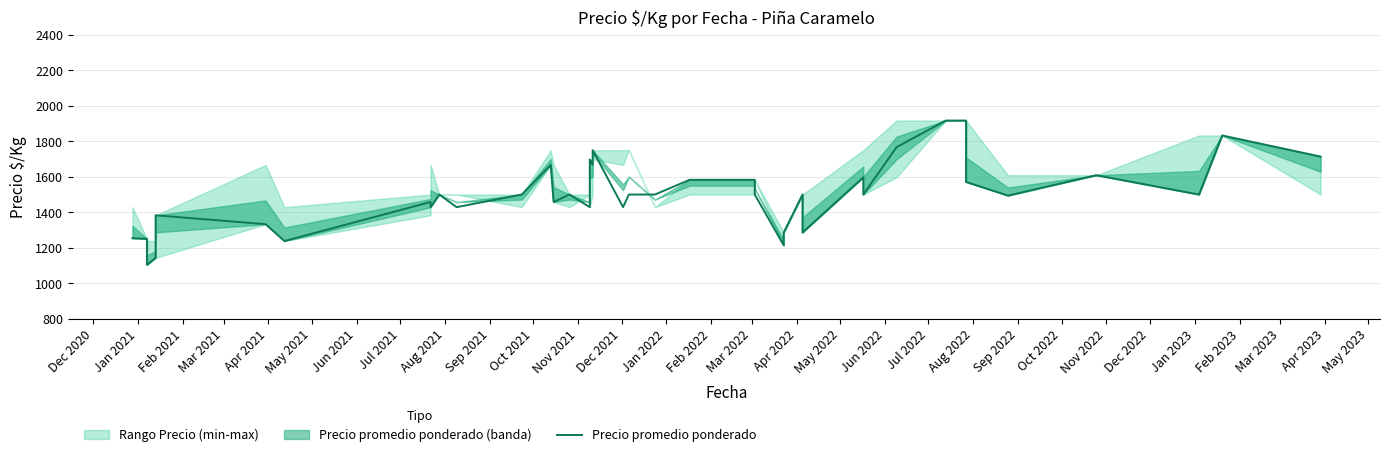

What is the sum of the values at Mar 2022 and Sep 2022?

2929